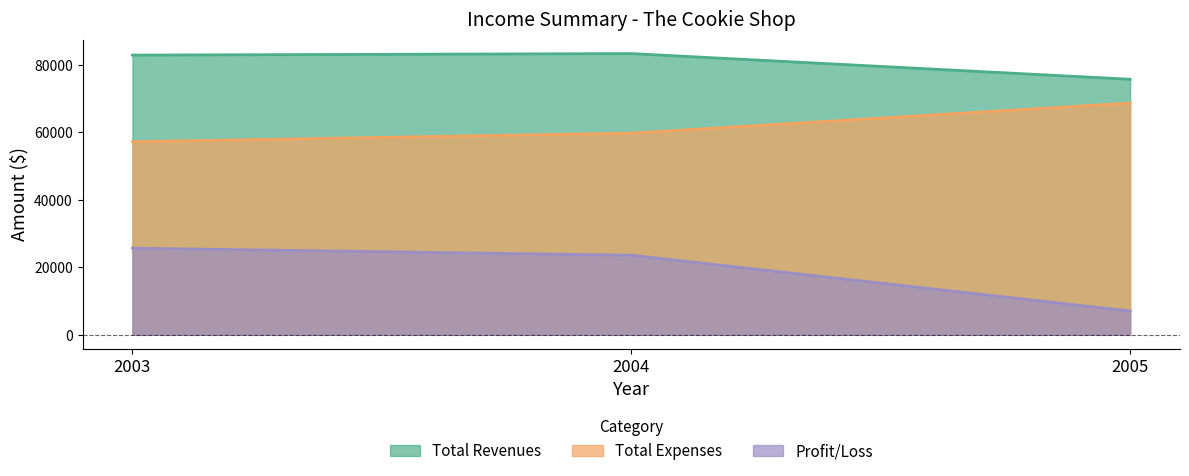

Does the chart have visible grid lines?

No